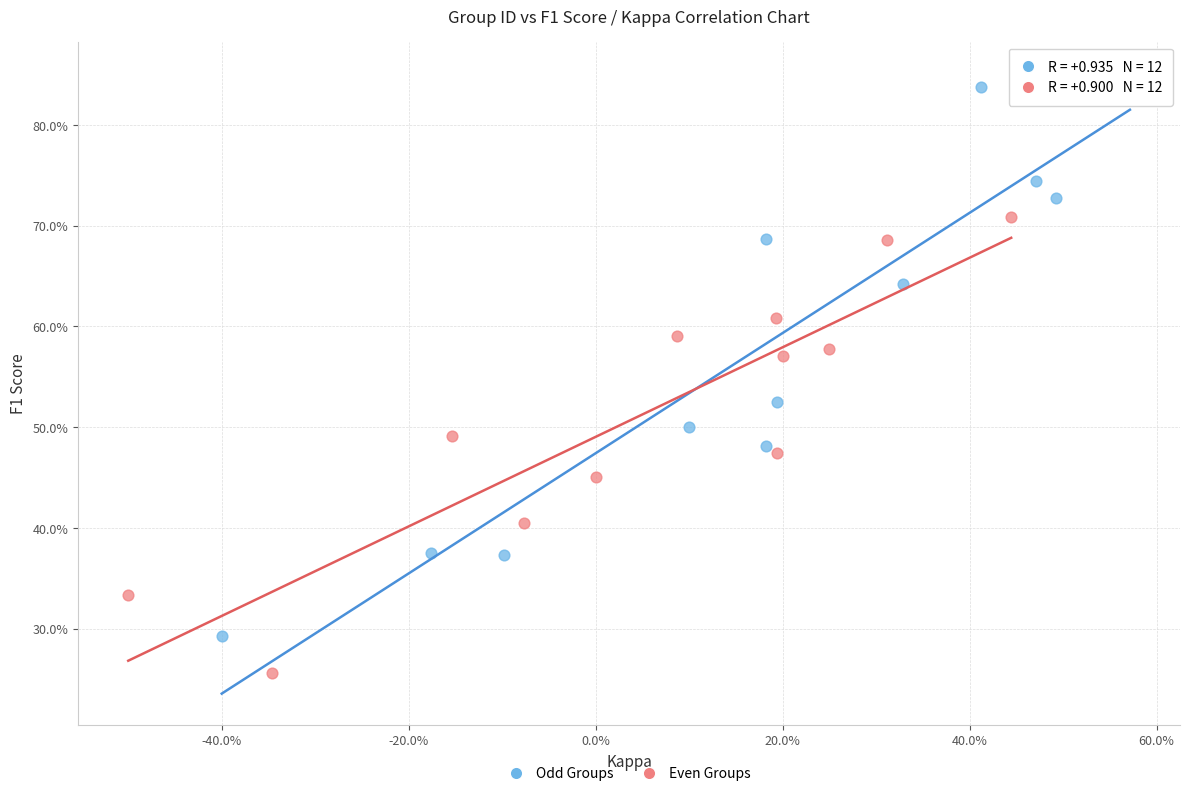

Which series contains the lowest Y value?

Even Groups